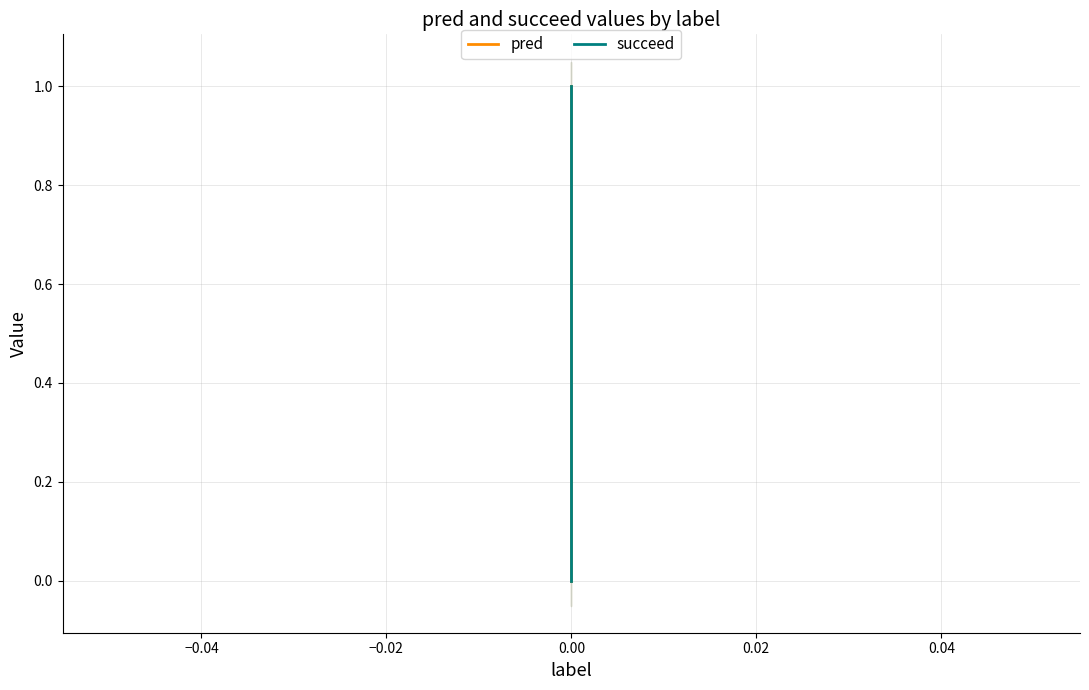

How many data points in pred are above 0?

1